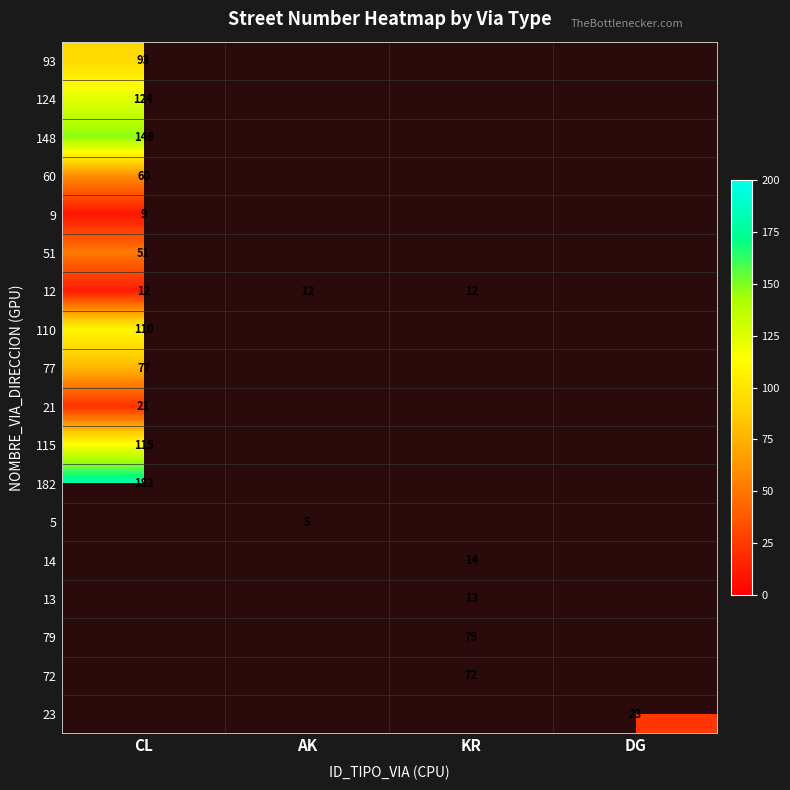

The value of 79 at KR is 79. True or false?

True